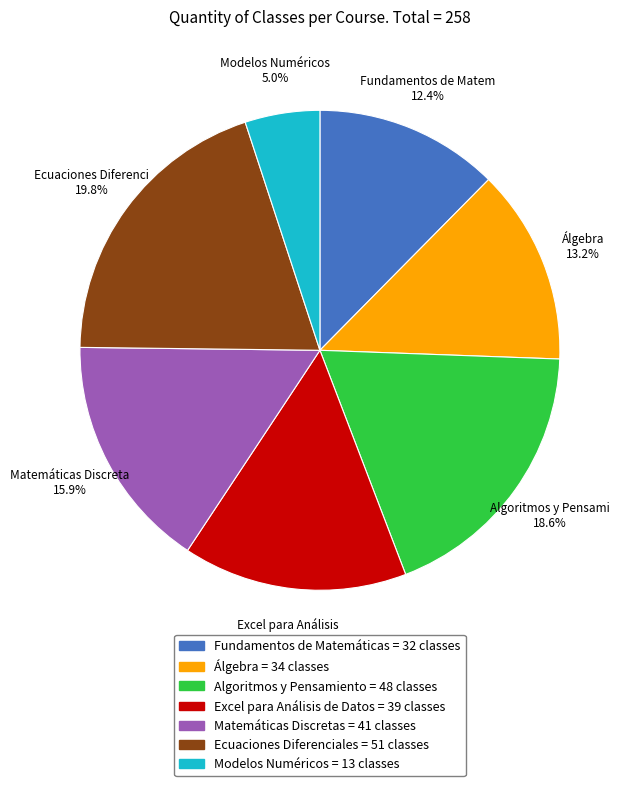

Between Modelos Numéricos and Álgebra, which is larger?

Álgebra